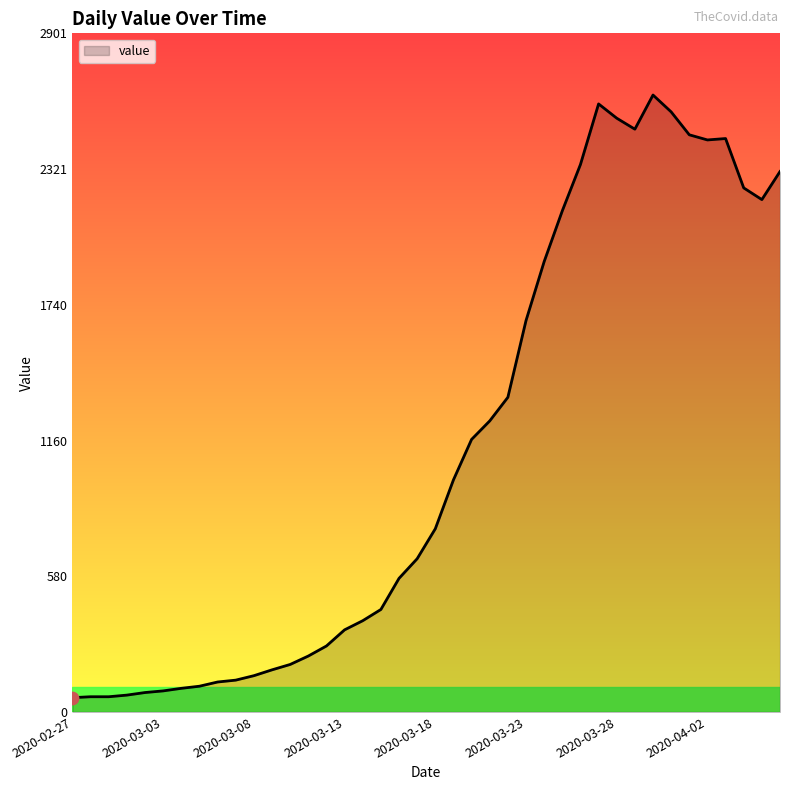

What is the minimum value shown in the chart?

61